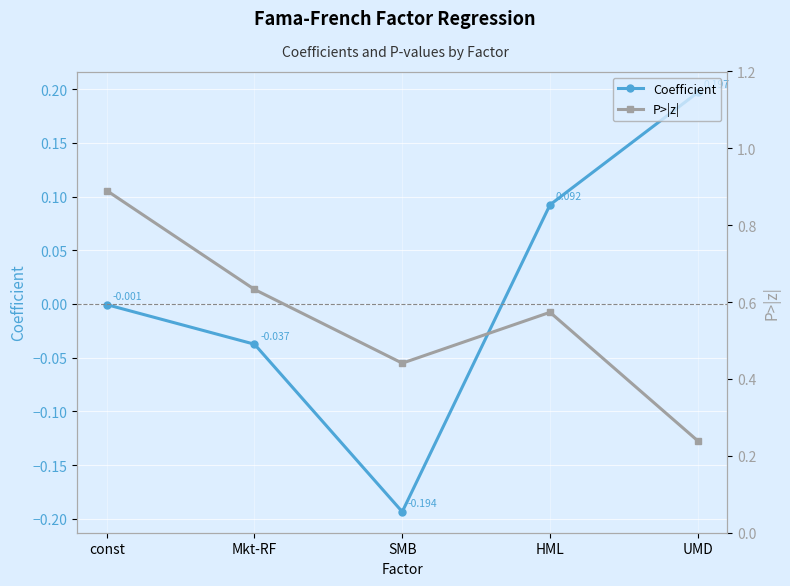

How many categories are shown in the chart?

5